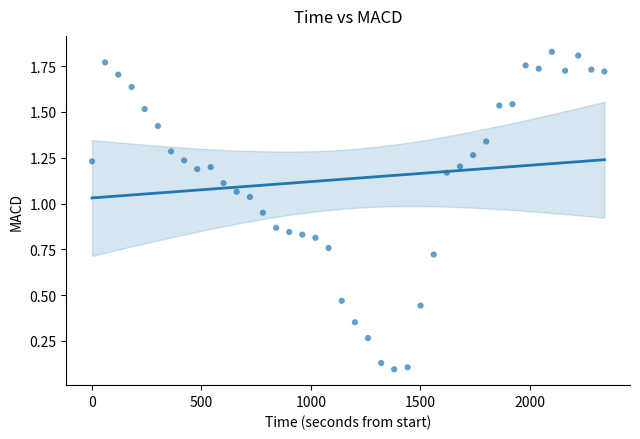

What is the range of X values (max minus min)?

2340.6